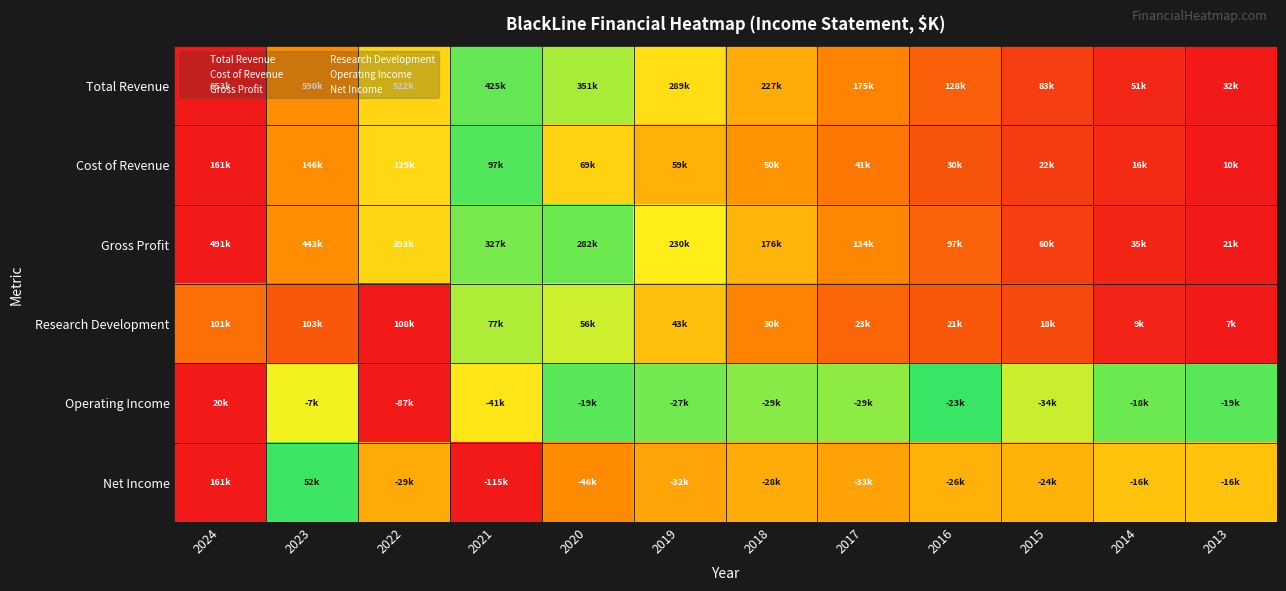

Reading left to right, transcribe all the data shown in this chart.

Total Revenue: 2024=1.0	2023=0.9	2022=0.8	2021=0.6	2020=0.5	2019=0.4	2018=0.3	2017=0.2	2016=0.2	2015=0.1	2014=0.0	2013=0.0
Cost of Revenue: 2024=1.0	2023=0.9	2022=0.8	2021=0.6	2020=0.4	2019=0.3	2018=0.3	2017=0.2	2016=0.1	2015=0.1	2014=0.0	2013=0.0
Gross Profit: 2024=1.0	2023=0.9	2022=0.8	2021=0.7	2020=0.6	2019=0.4	2018=0.3	2017=0.2	2016=0.2	2015=0.1	2014=0.0	2013=0.0
Research Development: 2024=0.9	2023=0.9	2022=1.0	2021=0.7	2020=0.5	2019=0.4	2018=0.2	2017=0.2	2016=0.1	2015=0.1	2014=0.0	2013=0.0
Operating Income: 2024=1.0	2023=0.7	2022=0.0	2021=0.4	2020=0.6	2019=0.6	2018=0.5	2017=0.5	2016=0.6	2015=0.5	2014=0.6	2013=0.6
Net Income: 2024=1.0	2023=0.6	2022=0.3	2021=0.0	2020=0.2	2019=0.3	2018=0.3	2017=0.3	2016=0.3	2015=0.3	2014=0.4	2013=0.4